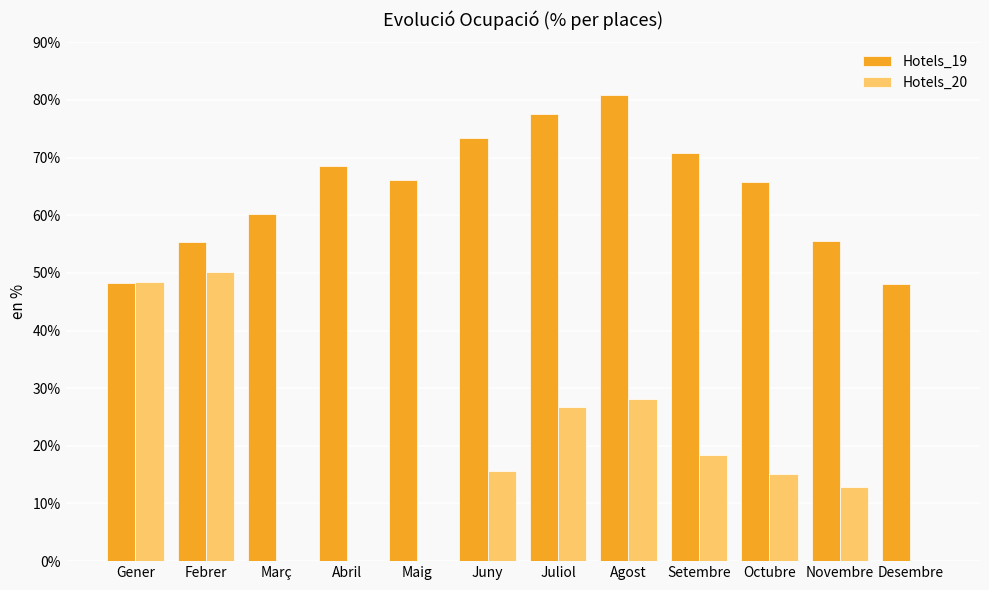

The value of Hotels_19 at Octubre is 20.1. True or false?

False